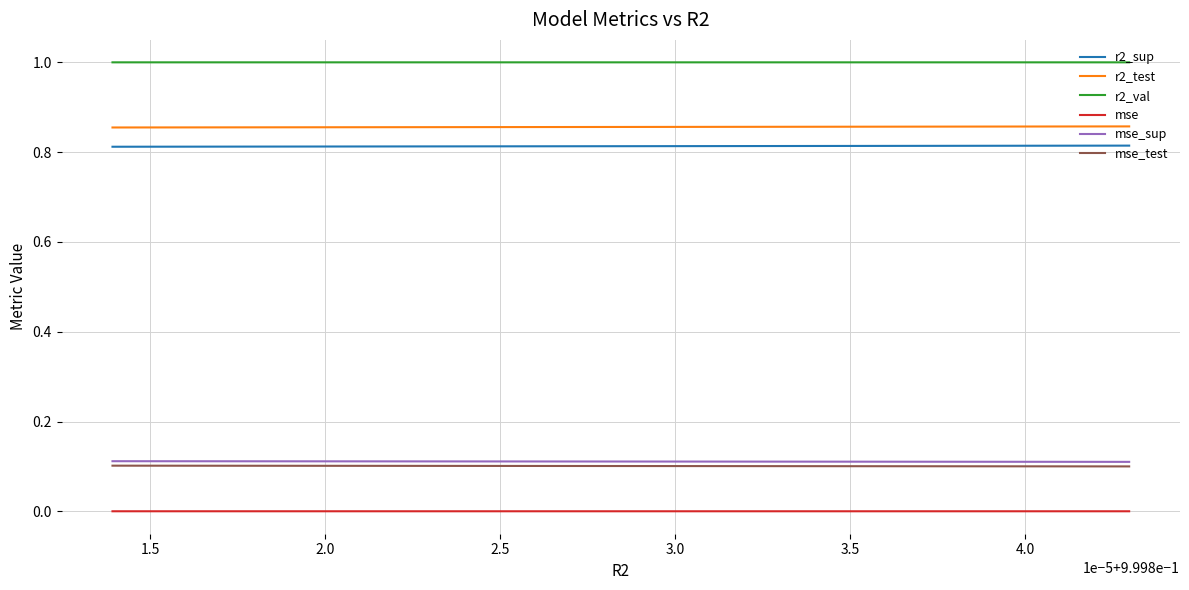

How many mse values are between 0 and 1?

10